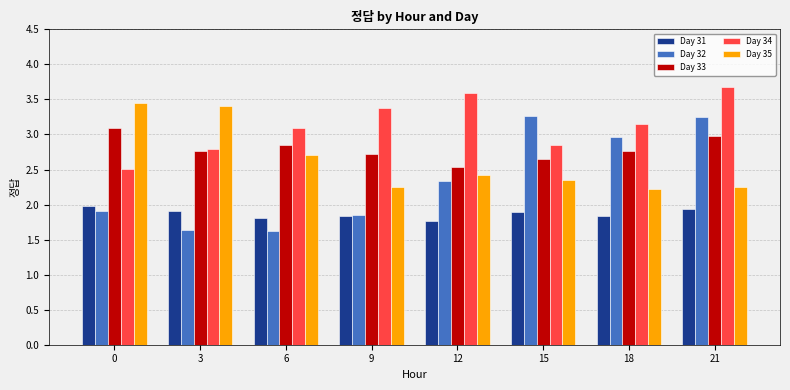

How many groups of bars are there?

8